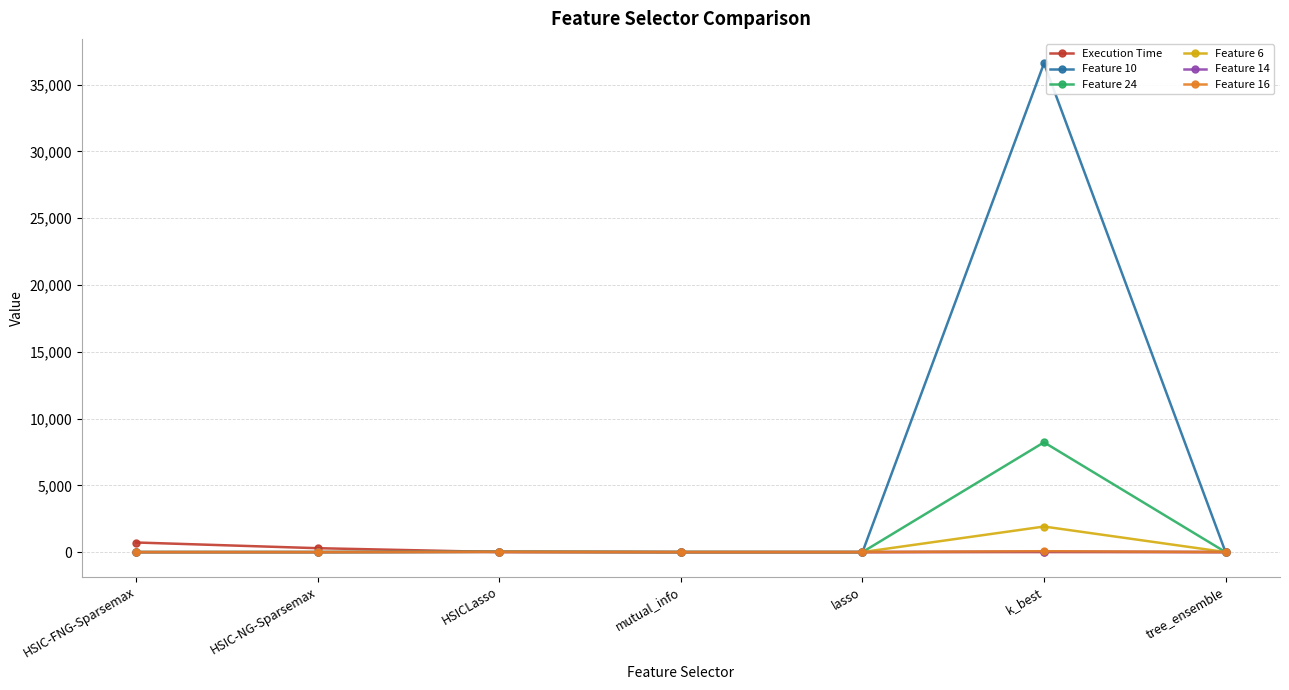

At which category is the sum across all series the highest?

k_best